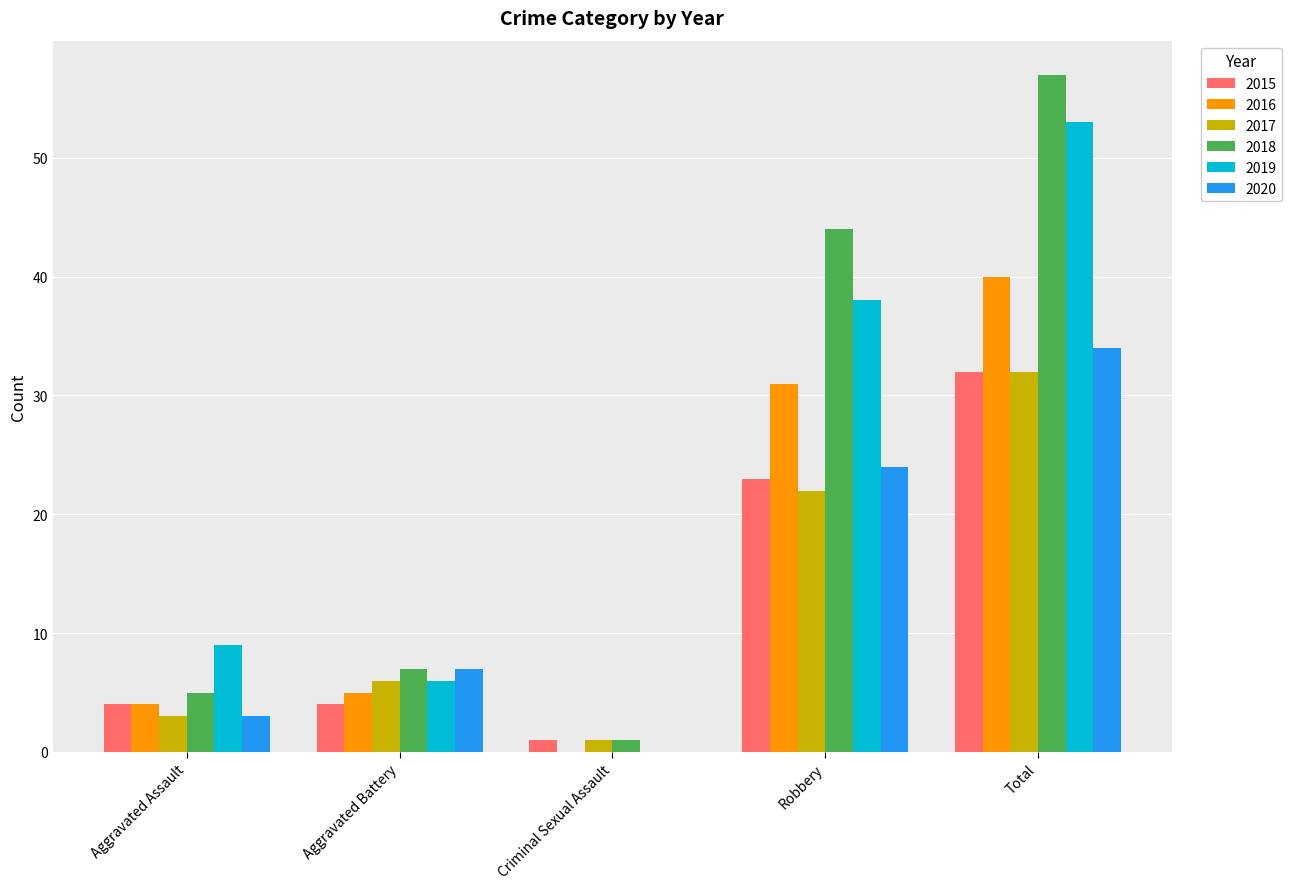

Is it true that 2020 equals 11 at Aggravated Battery?

False